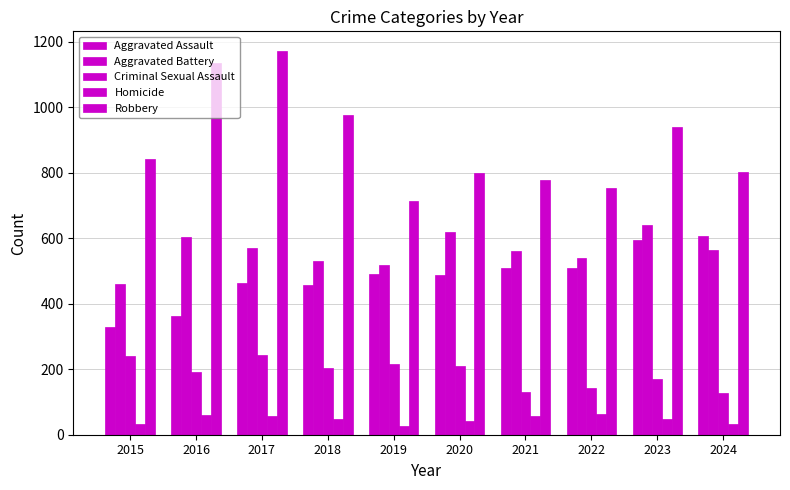

How many bars are there in each group?

5